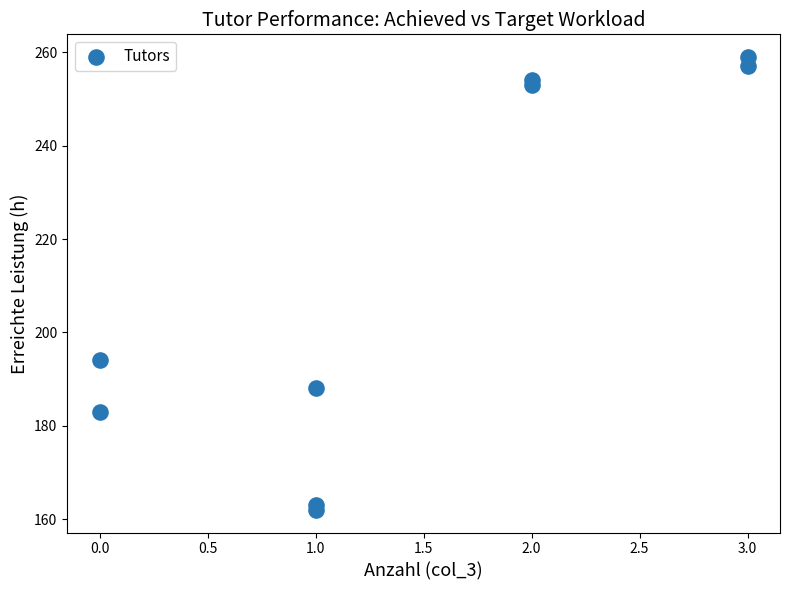

What Y value in the scatter plot is closest to 210?

194